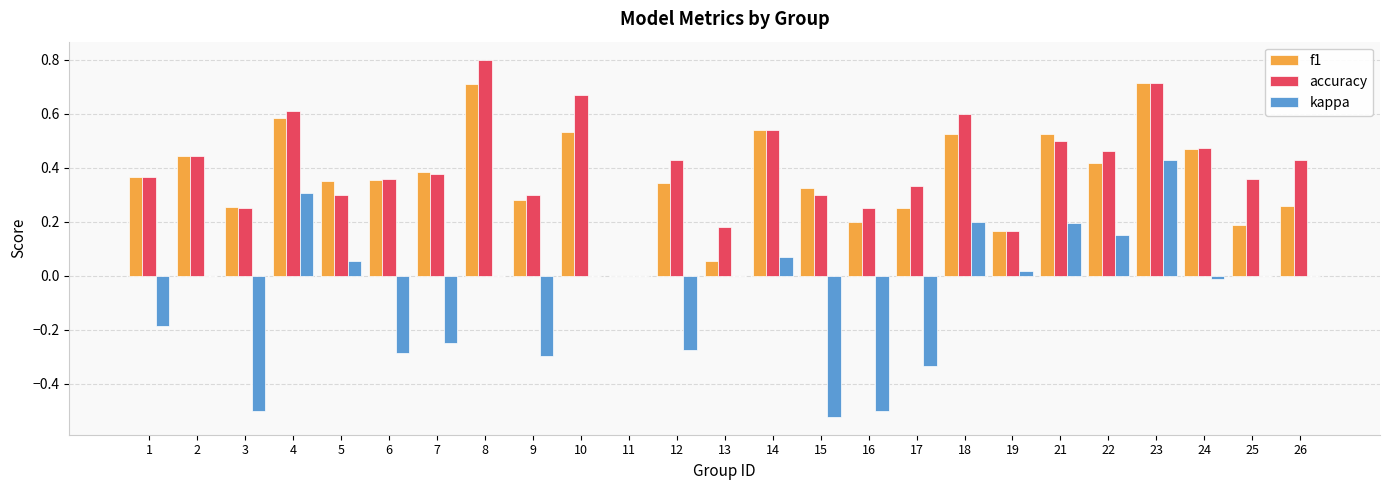

What are all the series names shown in the legend?

f1, accuracy, kappa